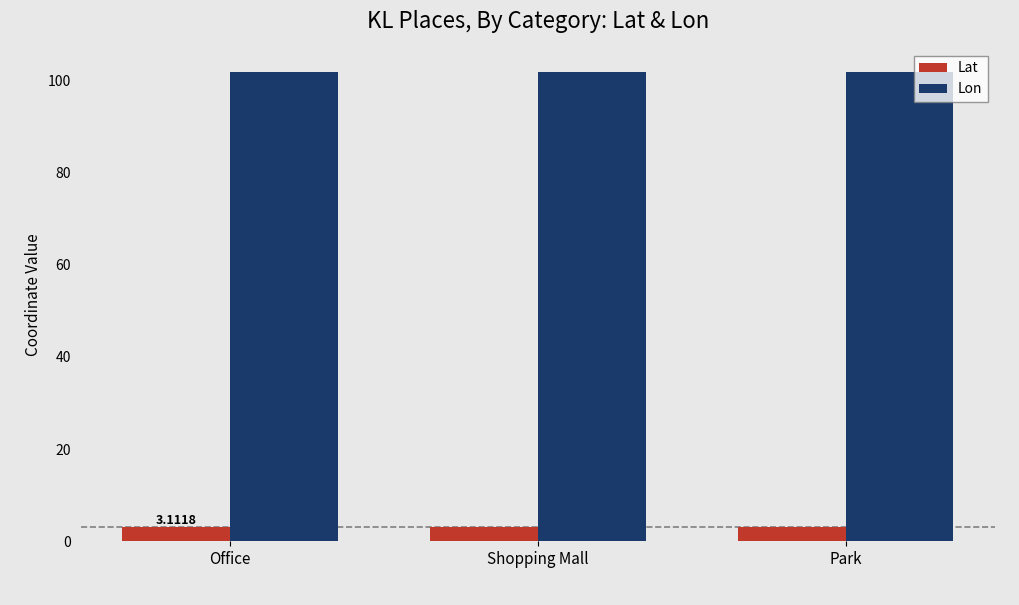

What are all the series names shown in the legend?

Lat, Lon